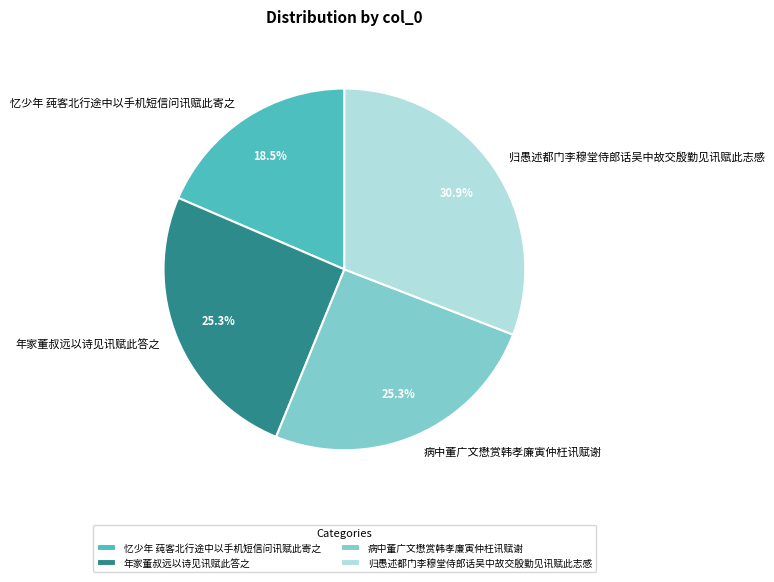

To the nearest percent, what portion does 年家董叔远以诗见讯赋此答之 represent?

25%